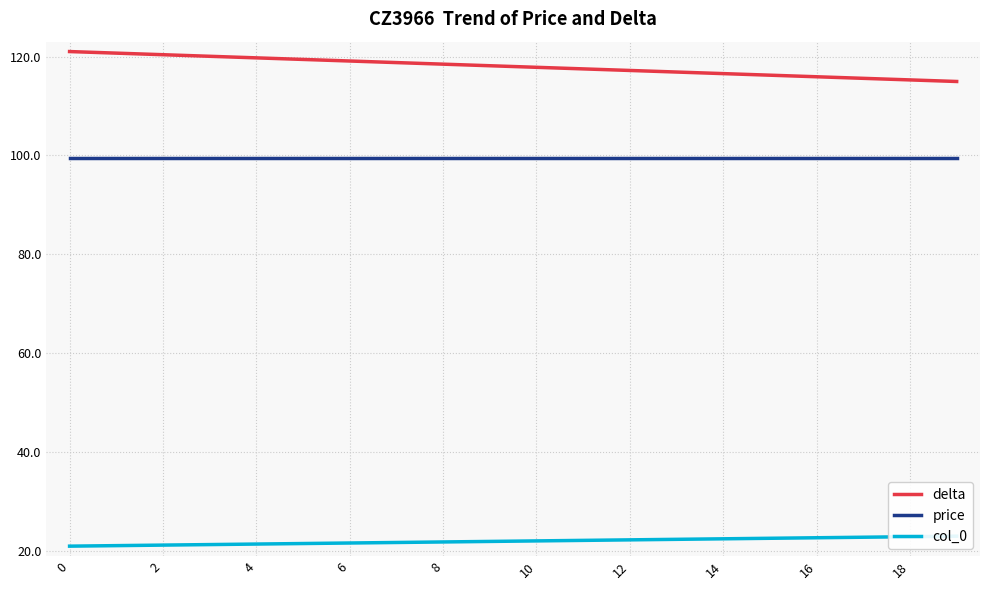

What is the minimum value shown in the chart?

21.0